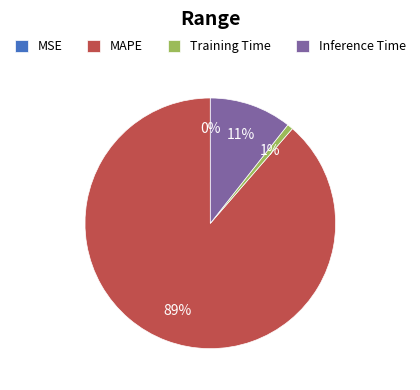

Which category accounts for the majority?

MAPE